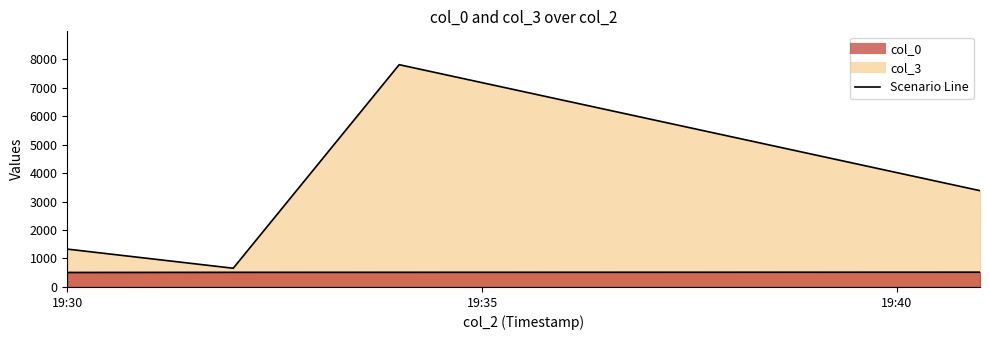

True or false: col_0 has more than 0 points higher than both neighbors.

False